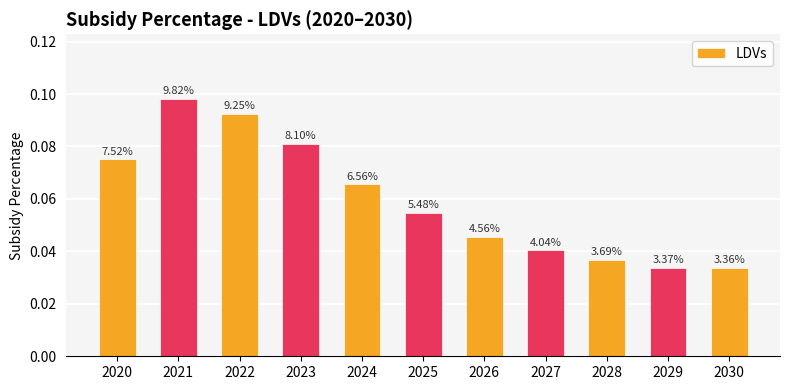

How many bars are there in total?

11